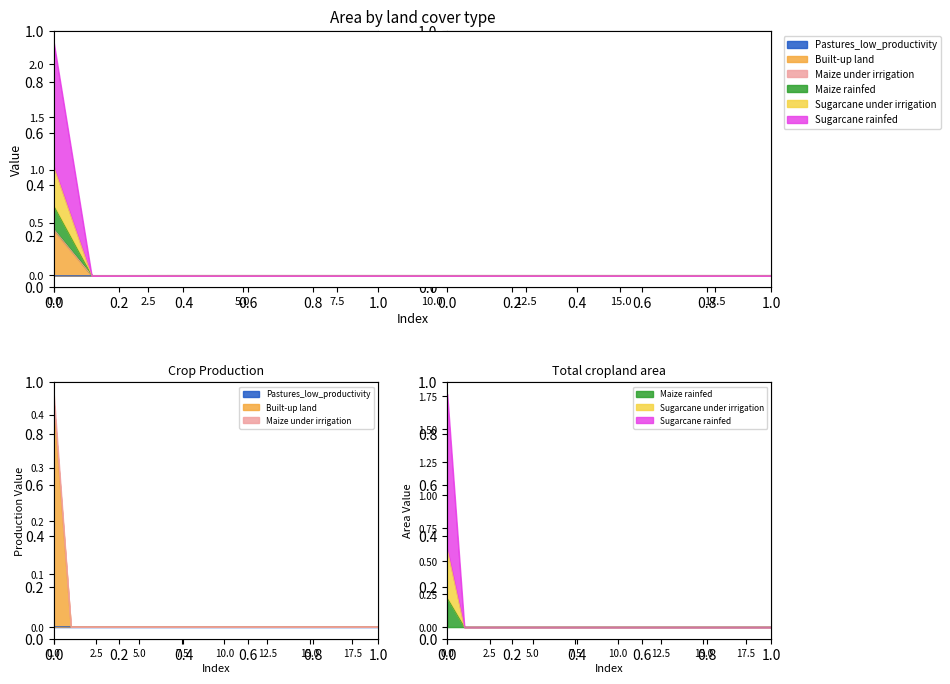

Is the value of LLD_10 at 9 greater than the value of LLD_1 at 6?

No